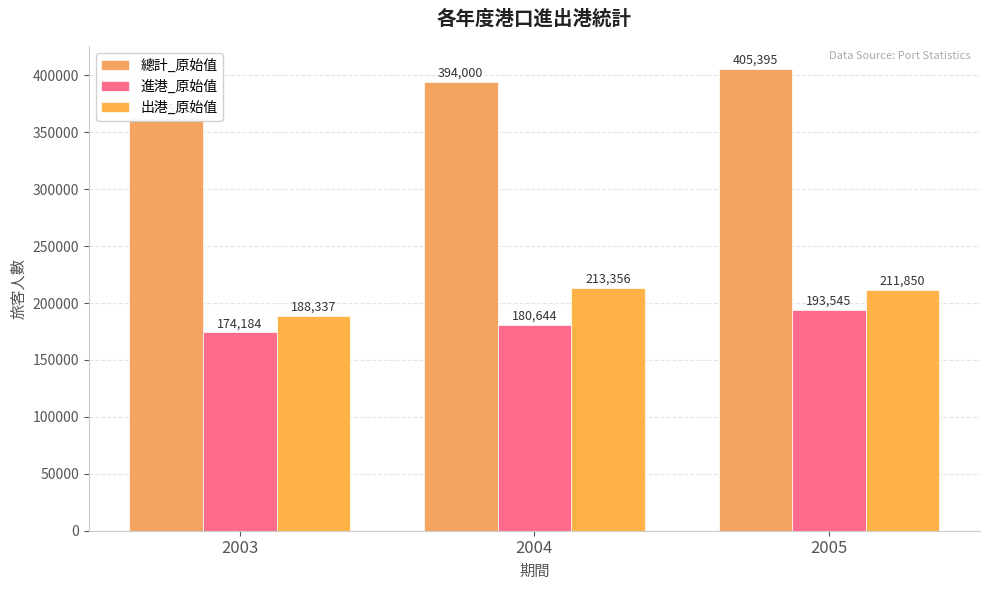

Rank the series at 2003 from lowest to highest value.

進港_原始值, 出港_原始值, 總計_原始值